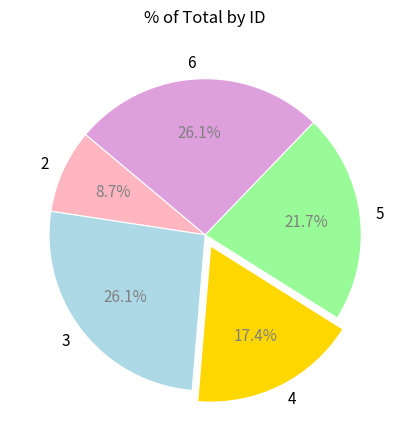

How many slices are in this pie chart?

5